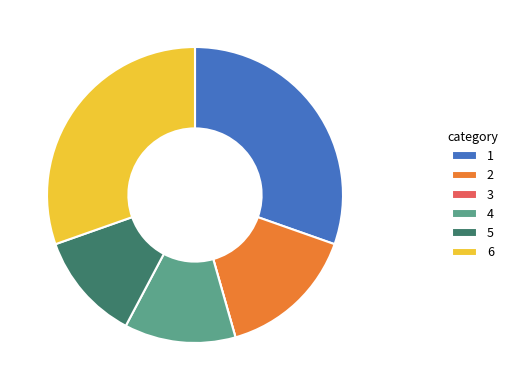

True or false: 5 accounts for 12% of the total.

True